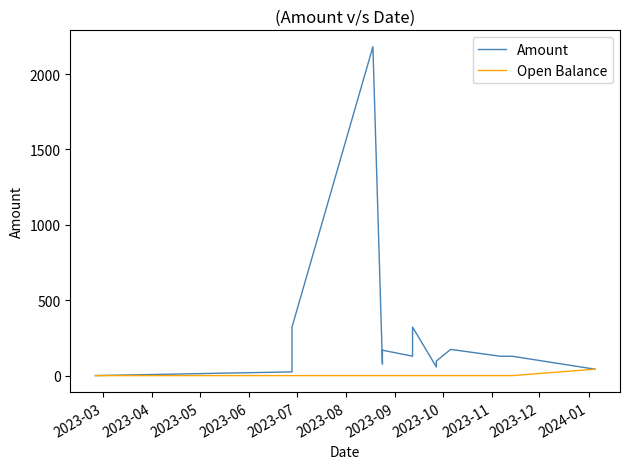

What is the difference between the maximum and second lowest values in the Amount series?

2180.8